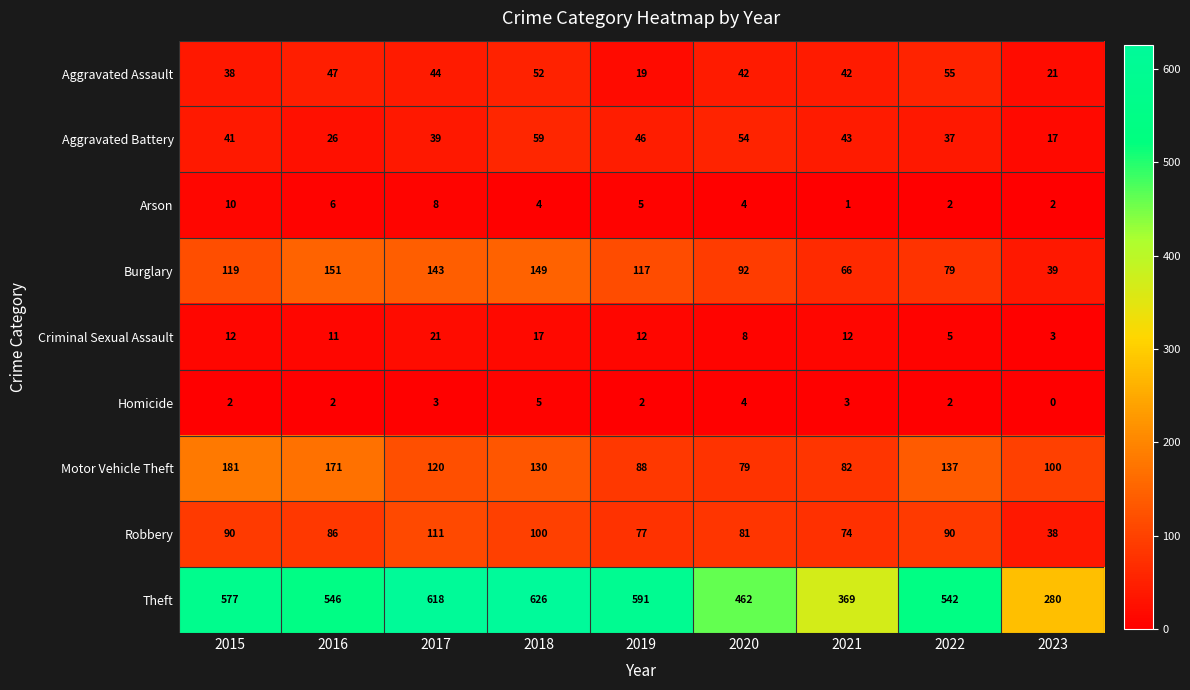

Rank the series at 2018 from highest to lowest value.

Theft, Burglary, Motor Vehicle Theft, Robbery, Aggravated Battery, Aggravated Assault, Criminal Sexual Assault, Homicide, Arson